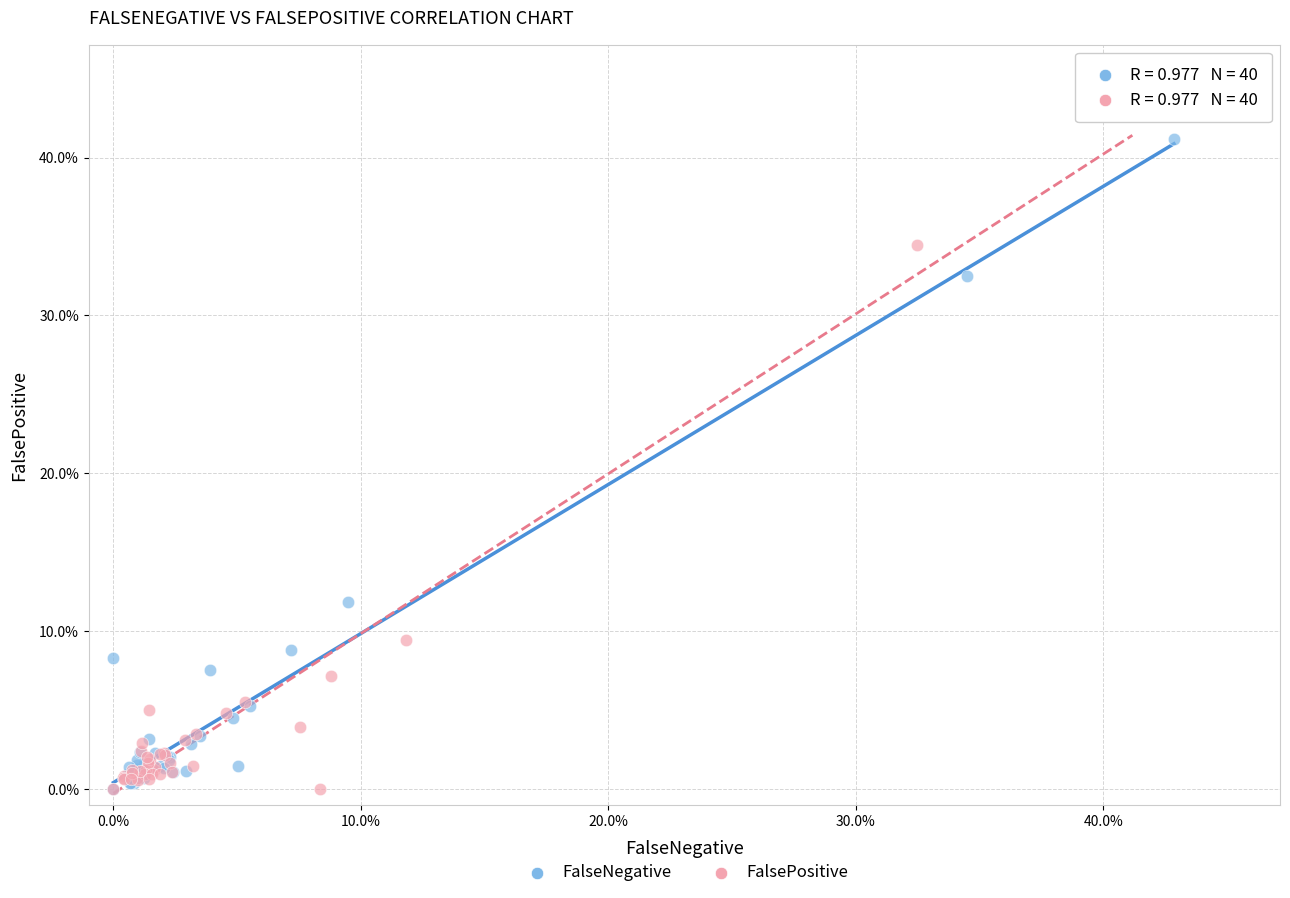

Which series has the largest Y range (max minus min)?

FalsePositive